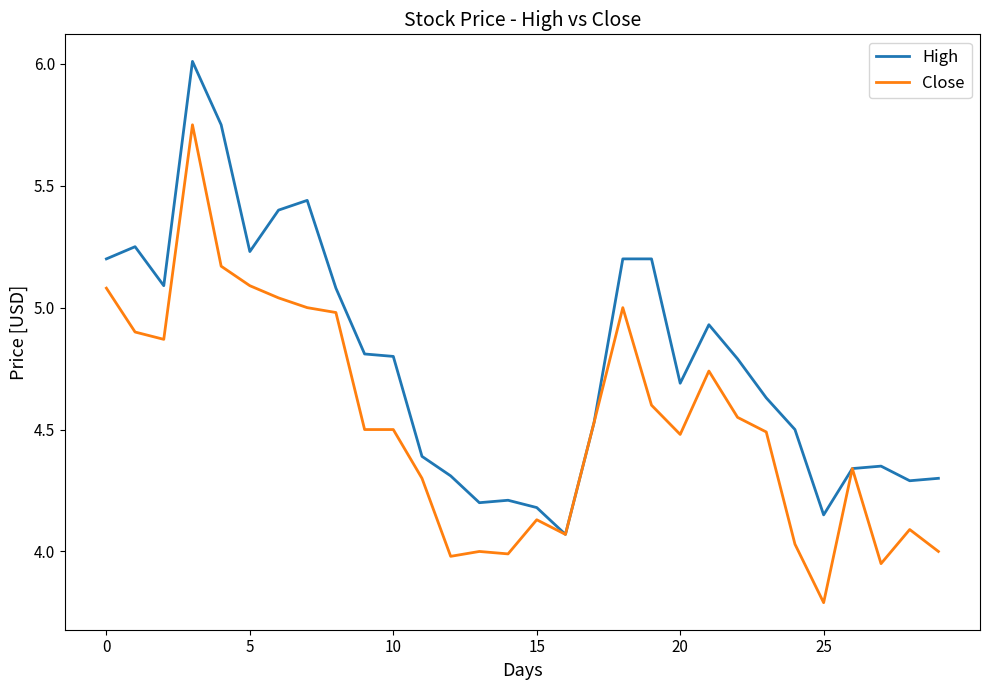

Rank the series by their maximum value, from highest to lowest.

High, Close